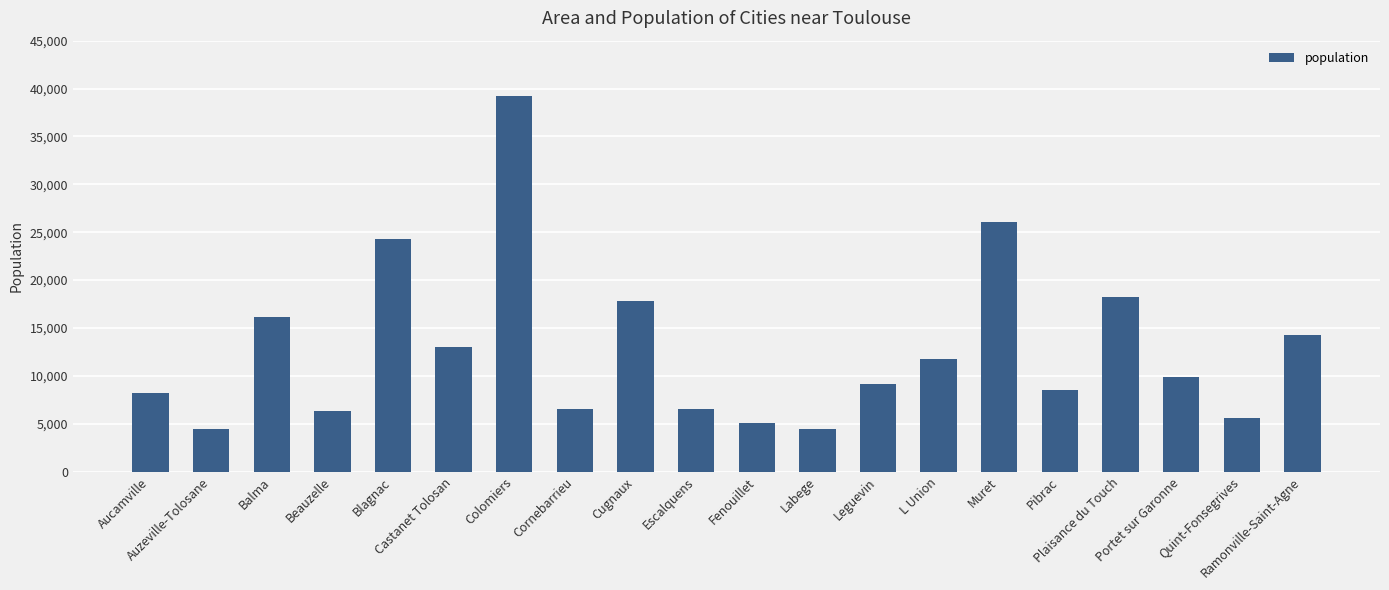

What is the label of the 4th bar from the right?

Plaisance du Touch